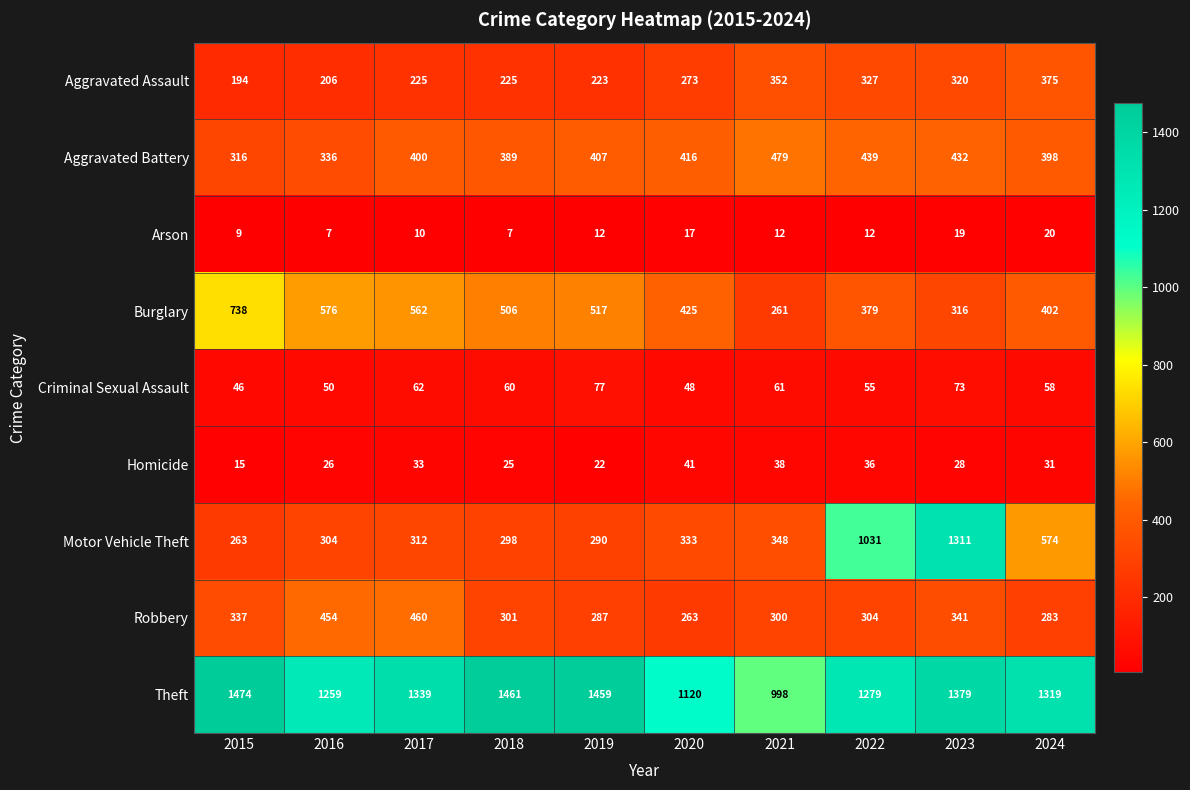

True or false: Criminal Sexual Assault has a value of 55 at 2022.

True